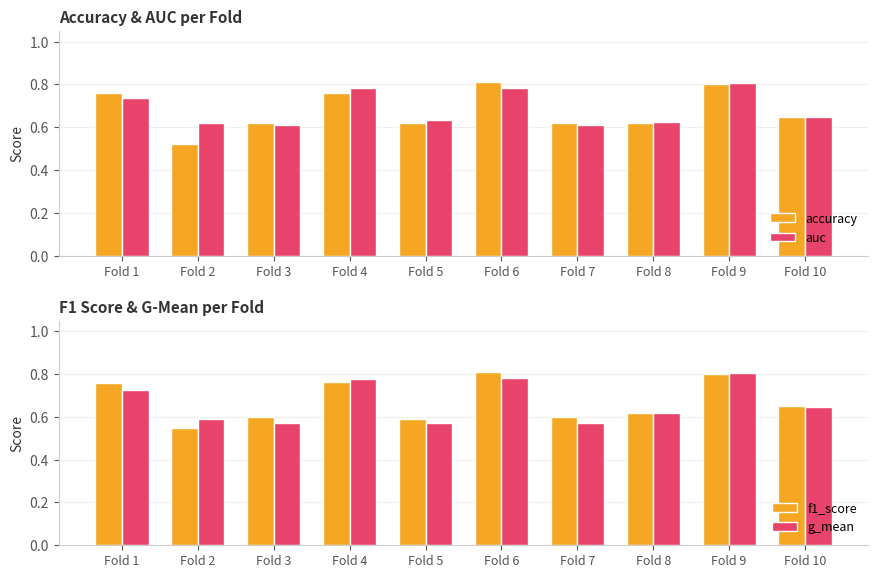

How many groups of bars are there?

10